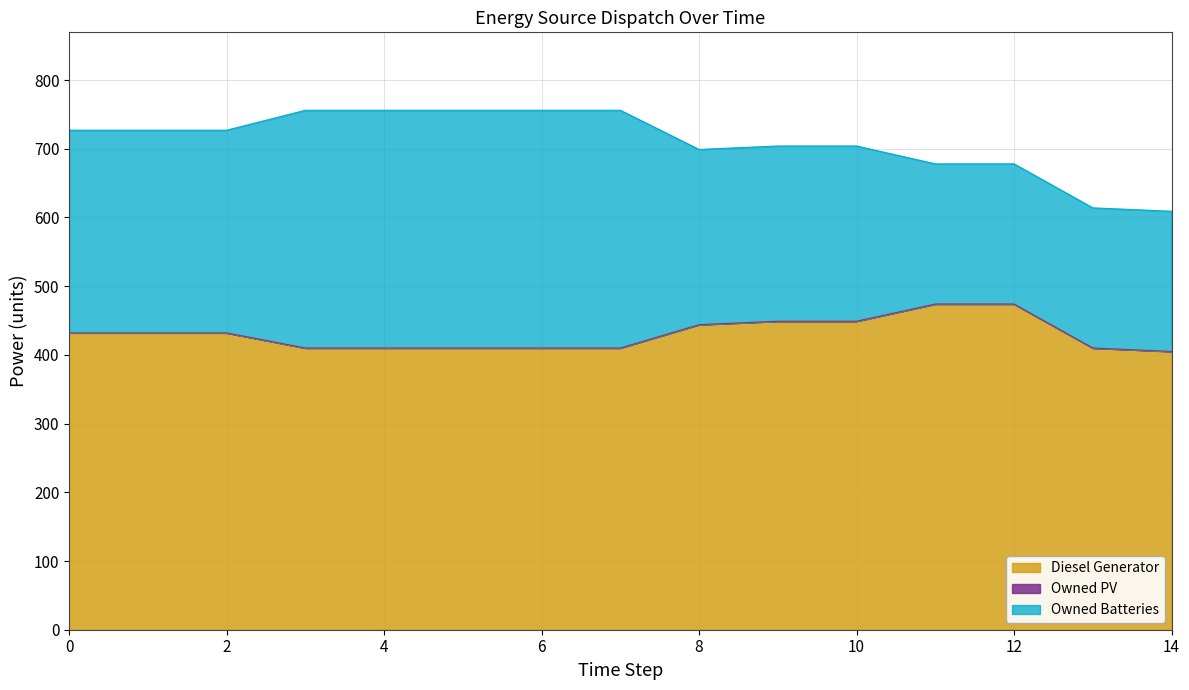

How many series are shown in this chart?

3